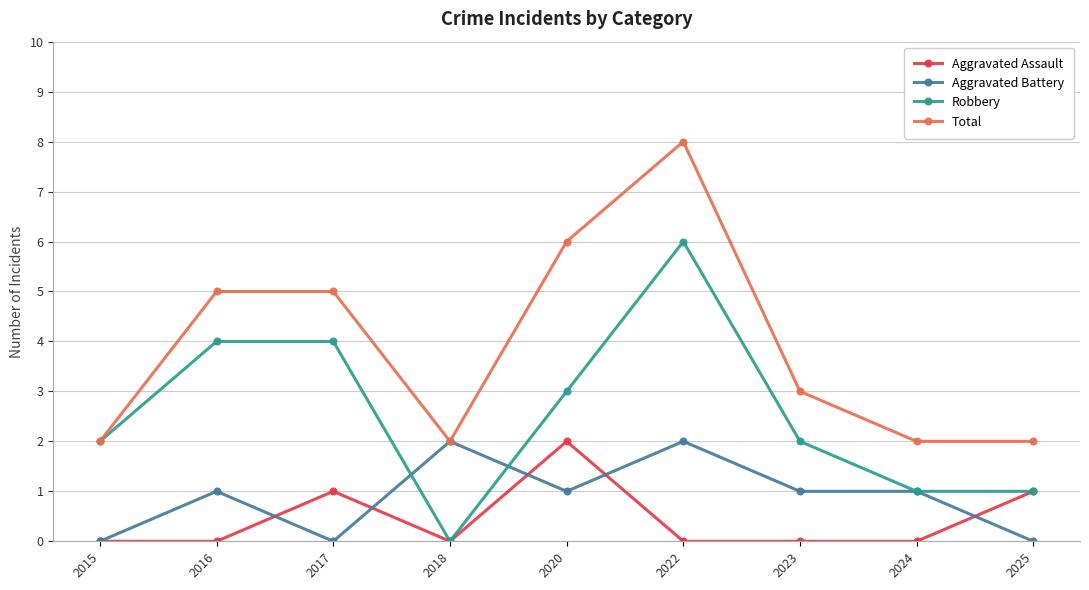

What is the total value across all series at 2016?

10